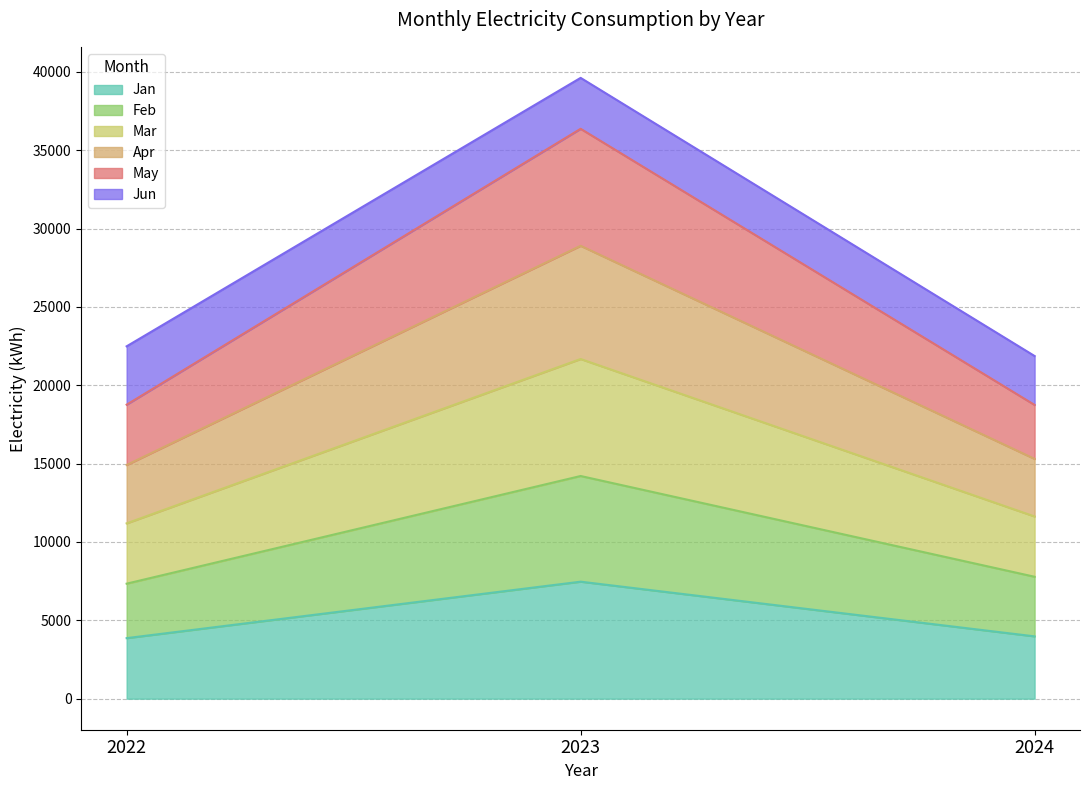

At which category is the sum across all series the highest?

2023